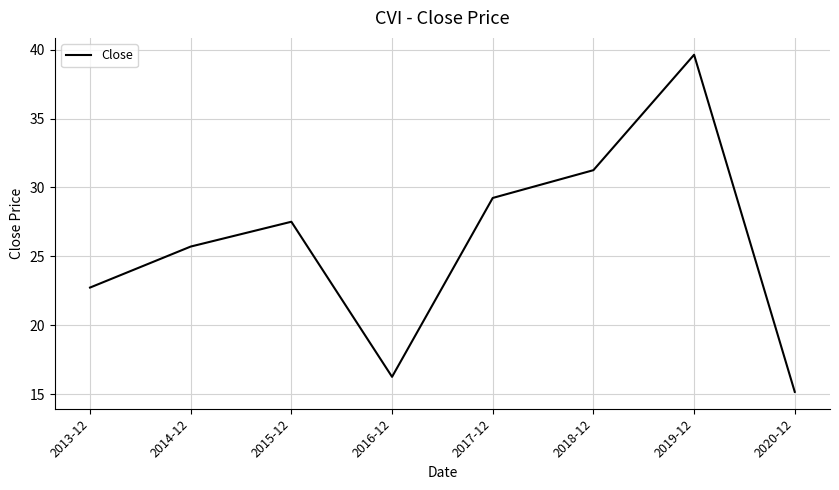

Reading left to right, transcribe all the data shown in this chart.

2013-12=22.7	2014-12=25.7	2015-12=27.5	2016-12=16.2	2017-12=29.2	2018-12=31.3	2019-12=39.6	2020-12=15.2